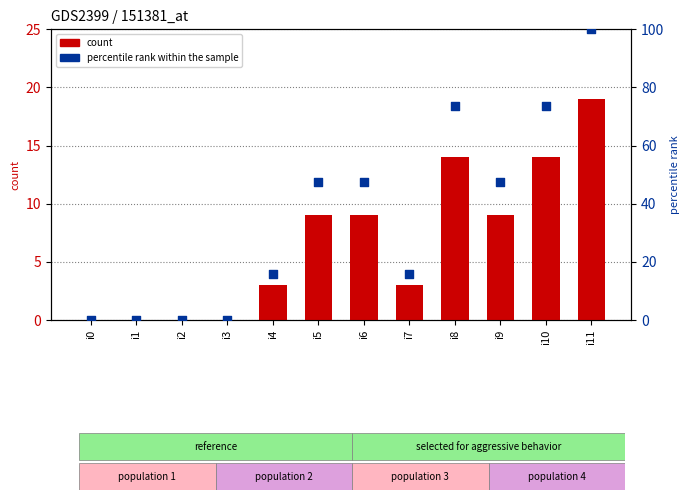

What are all the series names shown in the legend?

count, percentile rank within the sample